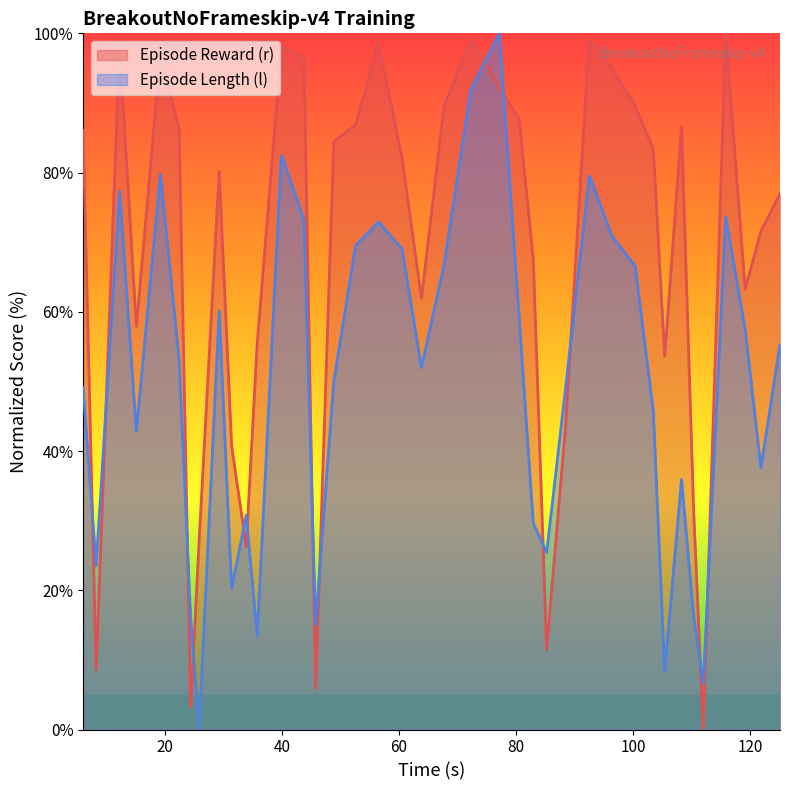

What is the difference between the maximum and minimum values in the l series?

100.0